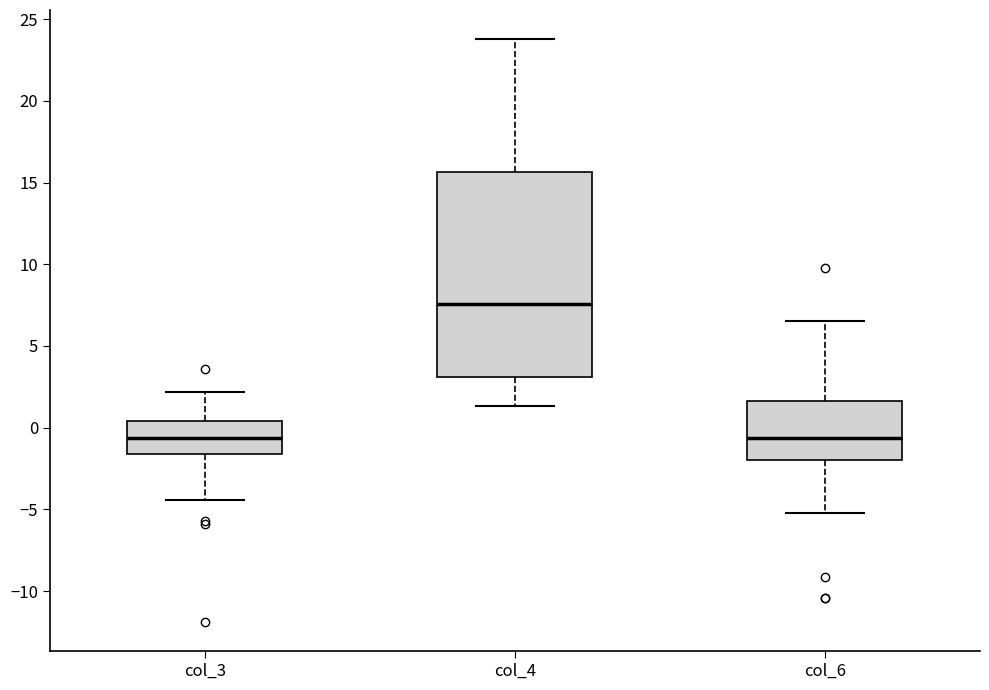

Where is the upper edge of the box for col_3 on the y-axis? The values are not printed on the chart, so give them approximately, as read against the axis.

0.5